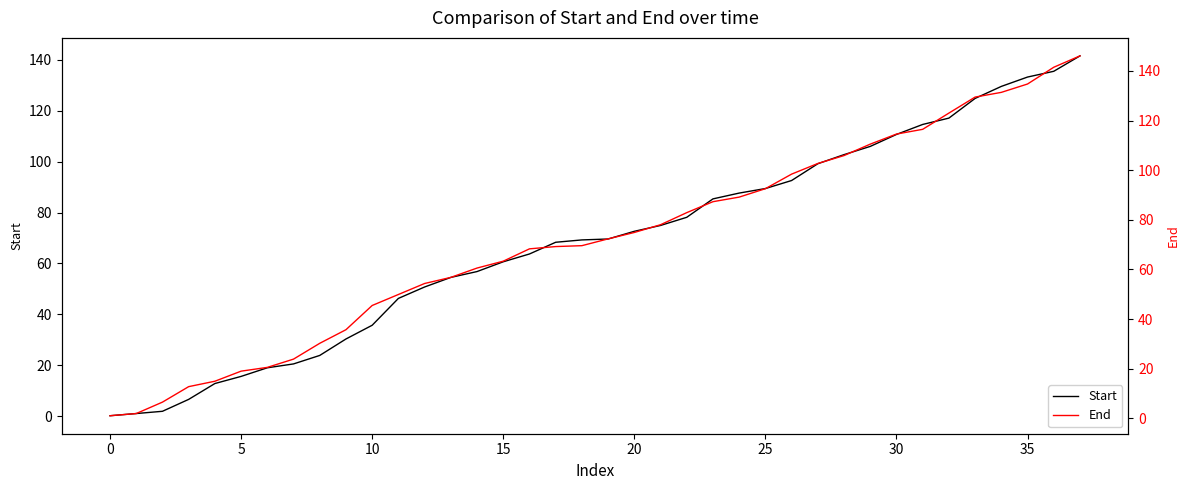

Between 19 and 29, which is larger?

29